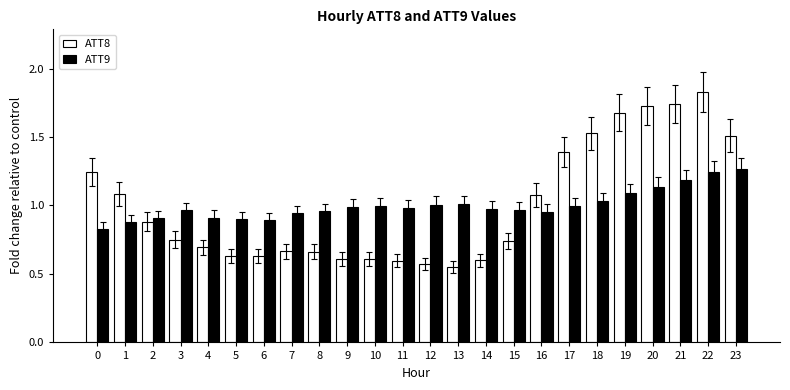

Which label corresponds to the largest value in the chart?

22